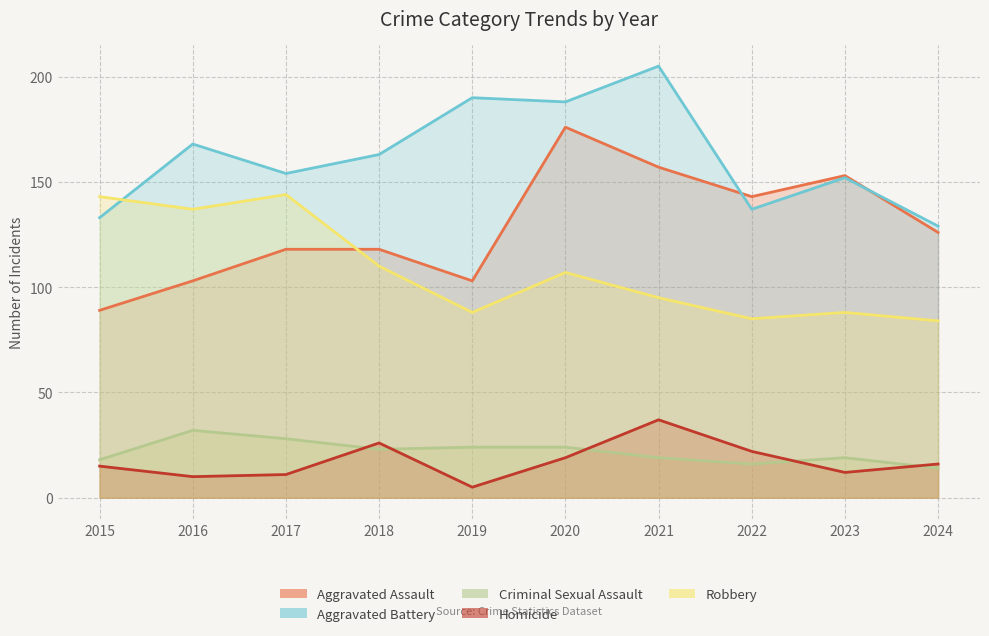

True or false: Criminal Sexual Assault and Aggravated Battery intersect in this chart.

False